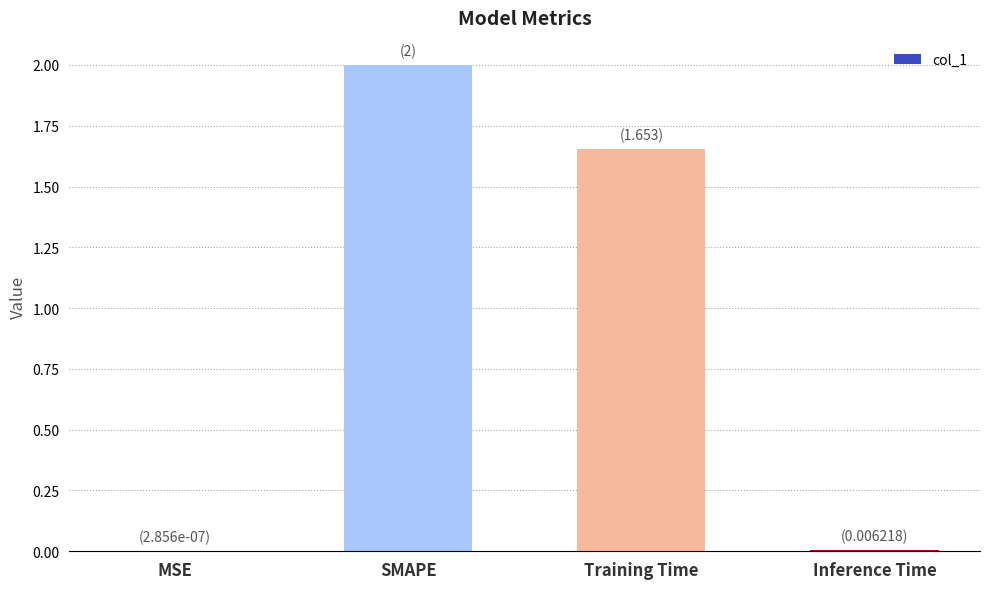

Where does the data first go above 1?

SMAPE